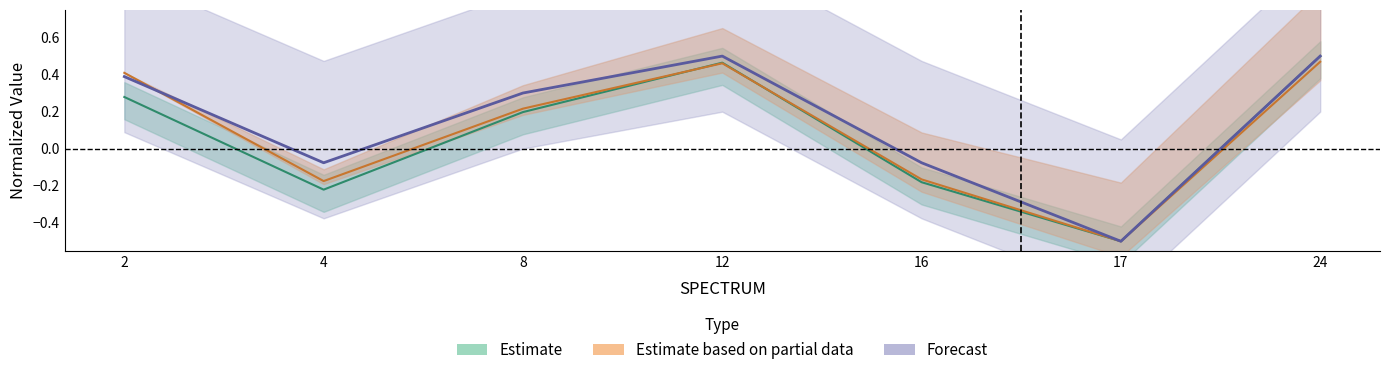

Reading left to right, transcribe all the data shown in this chart.

SPECTRUM_RANKING_TIME: 0.3	-0.2	0.2	0.5	-0.2	-0.5	0.5
SPC_SPECTRUM_RANKING_TIME: 0.4	-0.2	0.2	0.5	-0.2	-0.5	0.5
SPC_SPECTRUM_INTERACTION_RANKING_TIME: 0.4	-0.1	0.3	0.5	-0.1	-0.5	0.5